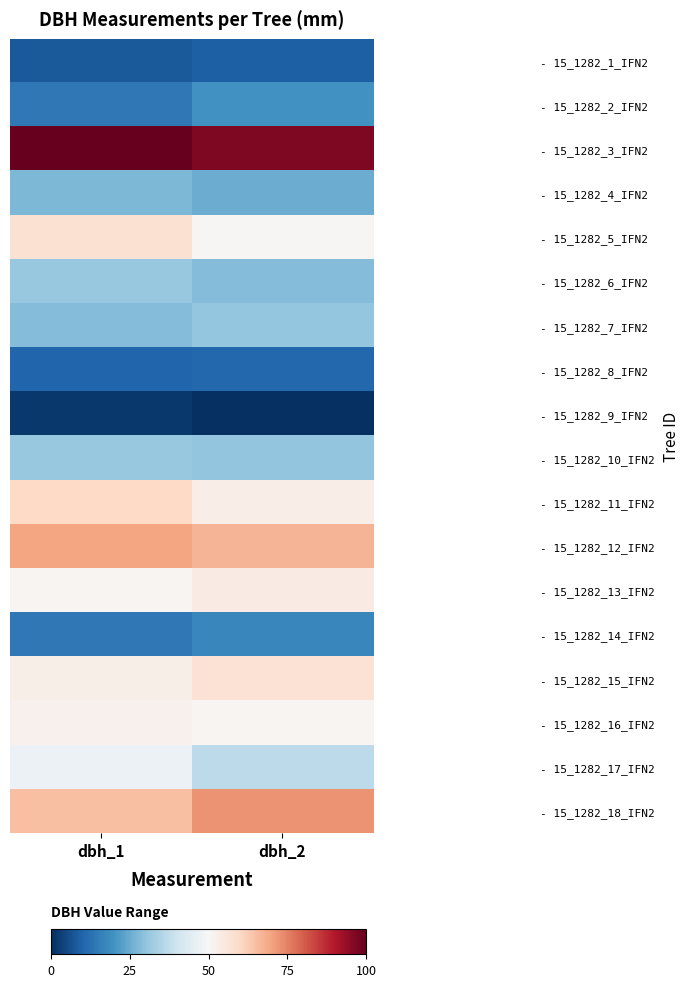

Rank the series at dbh_2 from lowest to highest value.

- 15_1282_9_IFN2, - 15_1282_1_IFN2, - 15_1282_8_IFN2, - 15_1282_14_IFN2, - 15_1282_2_IFN2, - 15_1282_4_IFN2, - 15_1282_6_IFN2, - 15_1282_10_IFN2, - 15_1282_7_IFN2, - 15_1282_17_IFN2, - 15_1282_5_IFN2, - 15_1282_16_IFN2, - 15_1282_11_IFN2, - 15_1282_13_IFN2, - 15_1282_15_IFN2, - 15_1282_12_IFN2, - 15_1282_18_IFN2, - 15_1282_3_IFN2